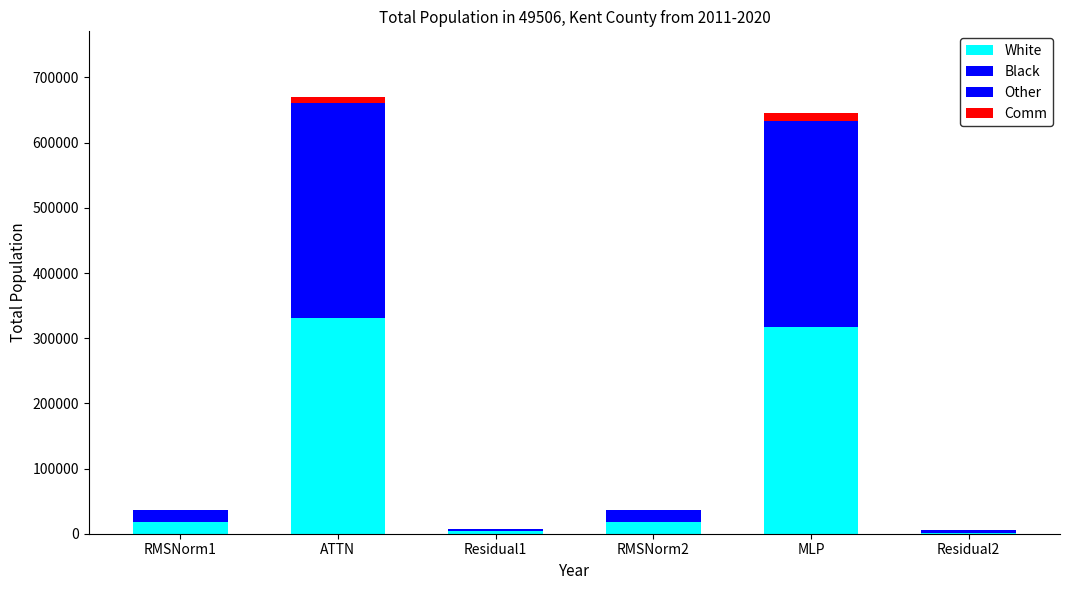

How many values in the White series exceed 17915?

4